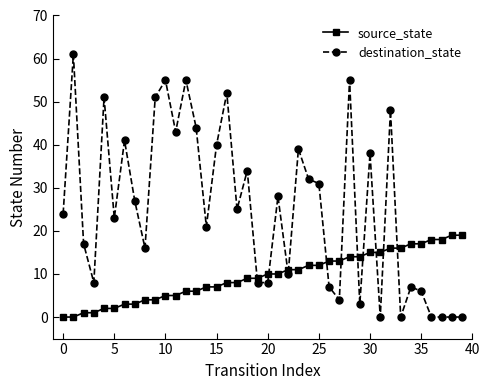

Which series ends up on top after the final intersection of destination_state and source_state?

source_state